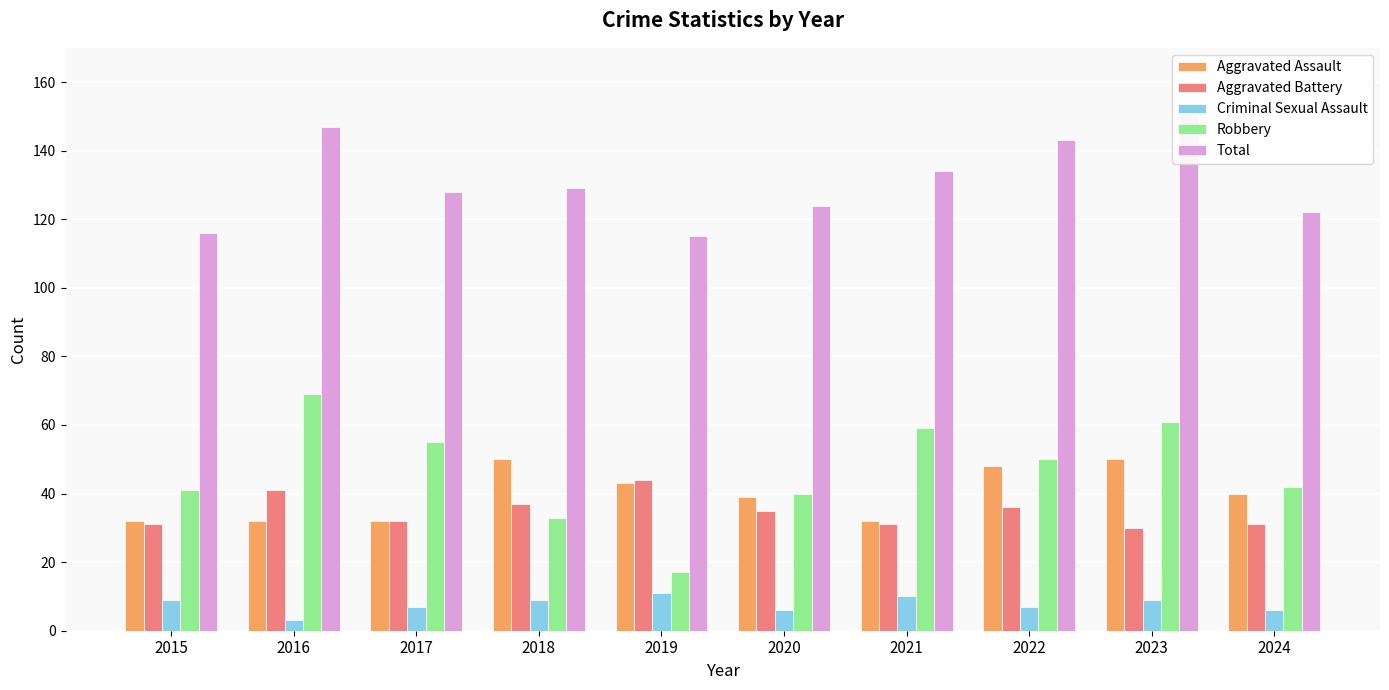

How many data points in Robbery are above 50?

4